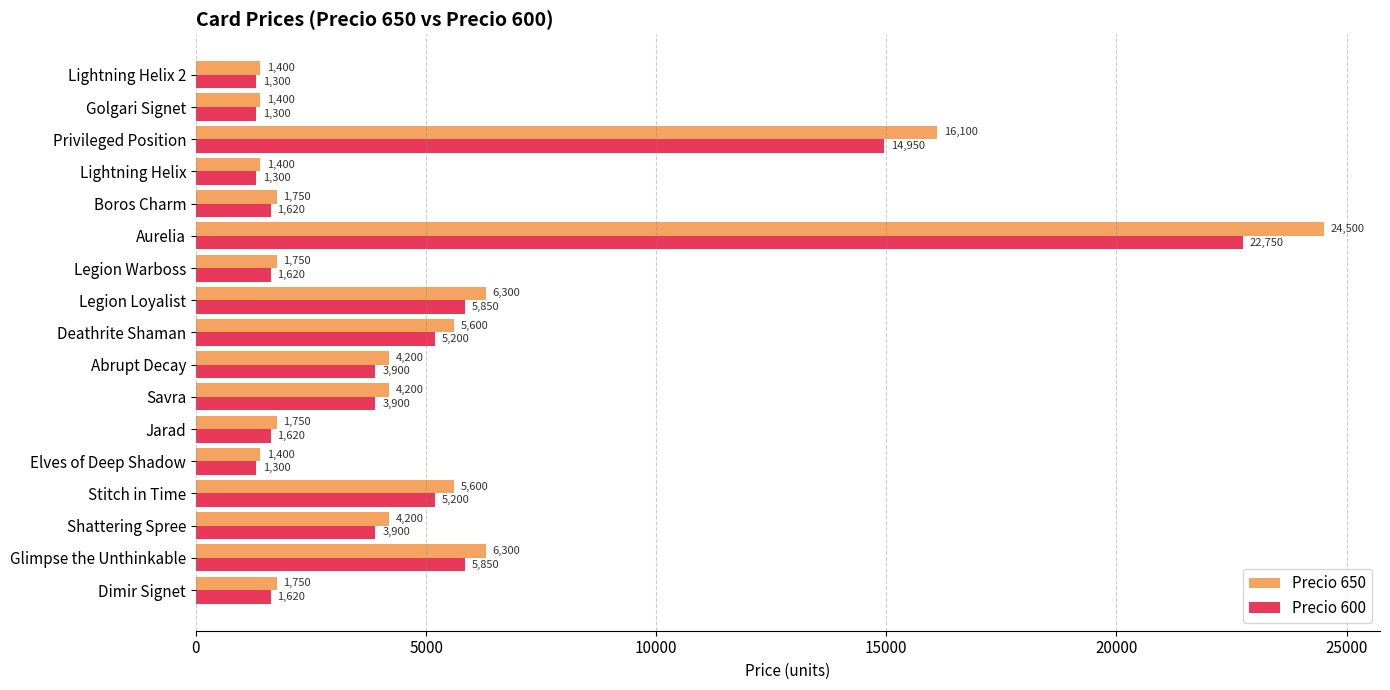

Rank the series by their maximum value, from lowest to highest.

Precio 600, Precio 650